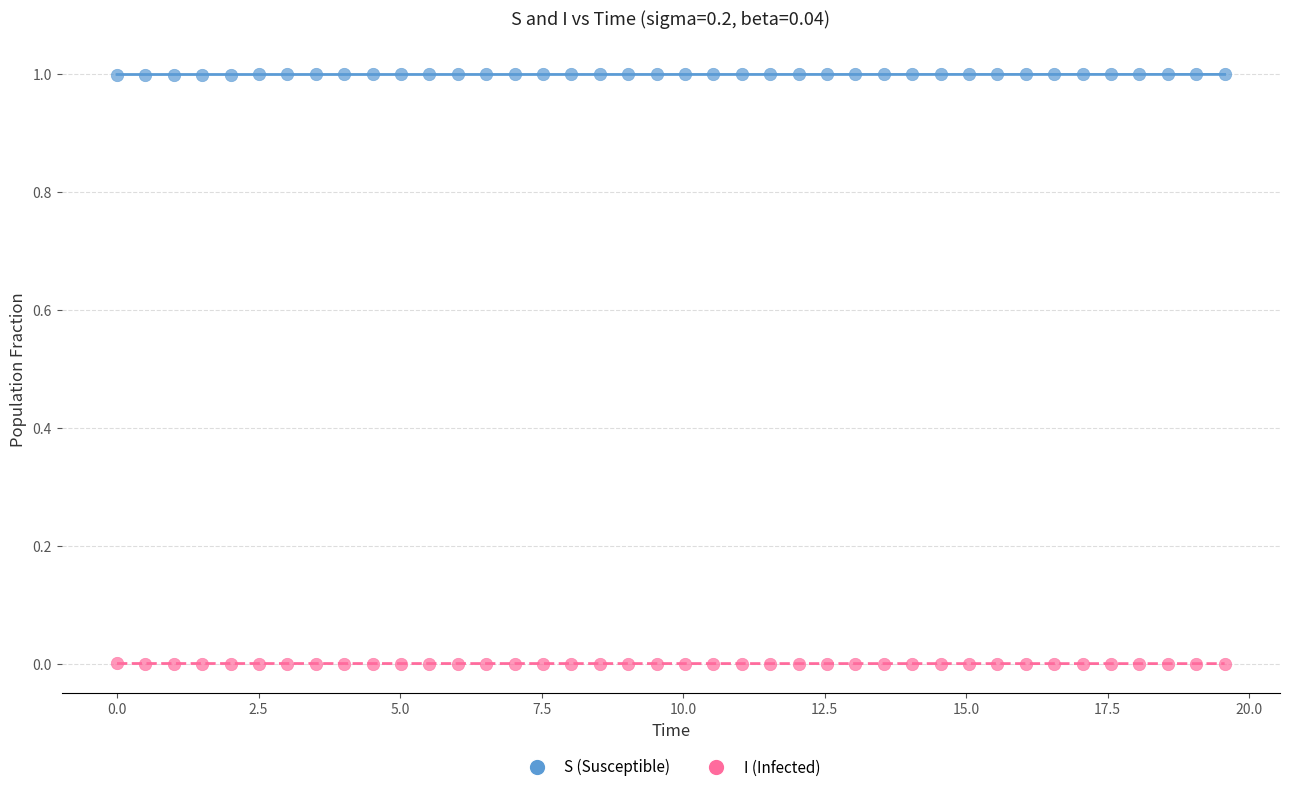

Which series contains the lowest Y value?

I (Infected)